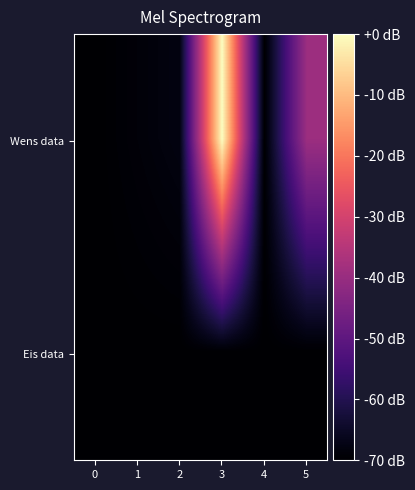

What is the total value across all series at 3?

-70.0